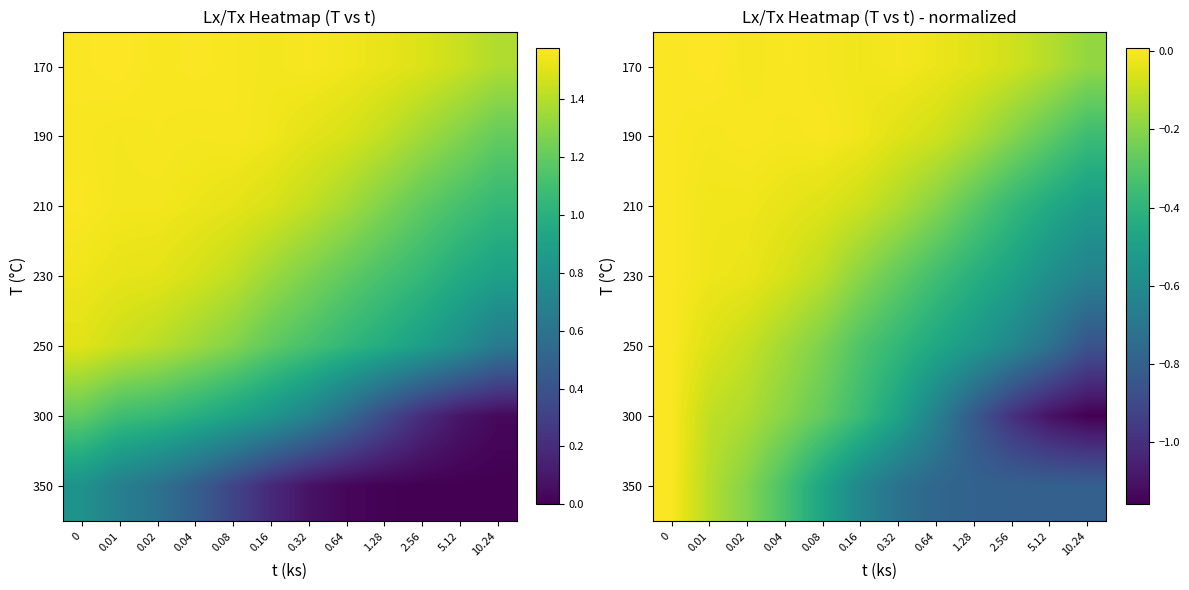

Between 0.08 and 0.16, which is larger?

0.08